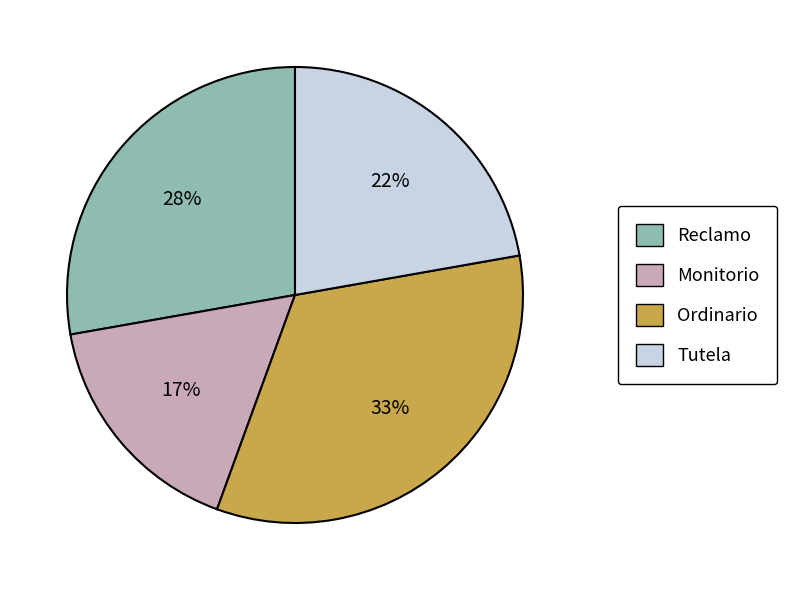

Is the sum of Reclamo and Ordinario greater than half?

Yes